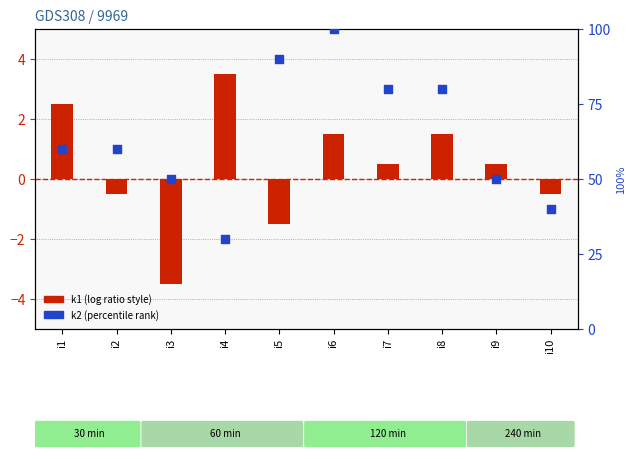

Which series reaches the minimum Y coordinate?

k1 (centered)